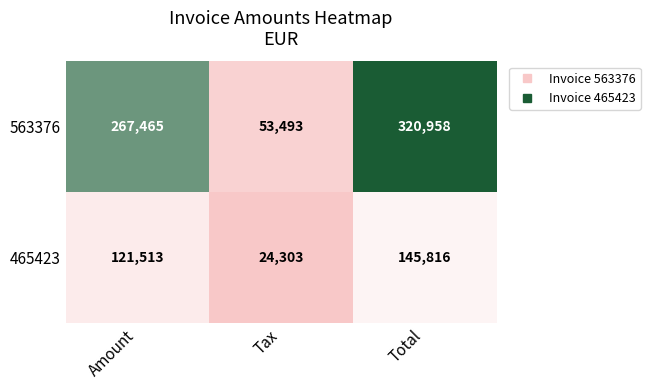

Where is 563376 nearest to the value 187225?

Amount